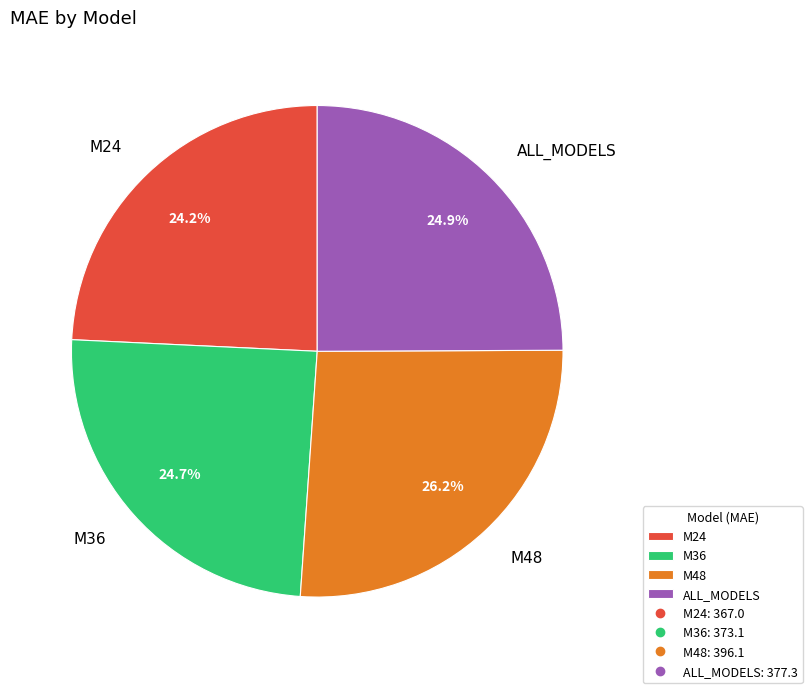

To the nearest percent, what is the combined percentage of ALL_MODELS and M24?

49%